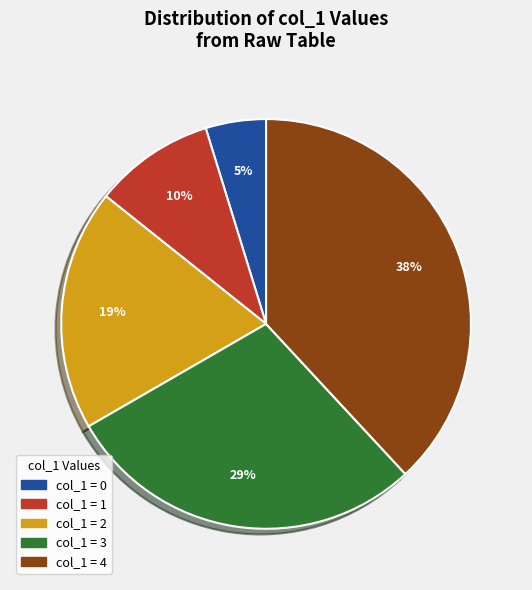

To the nearest percent, what is the average slice percentage?

20%